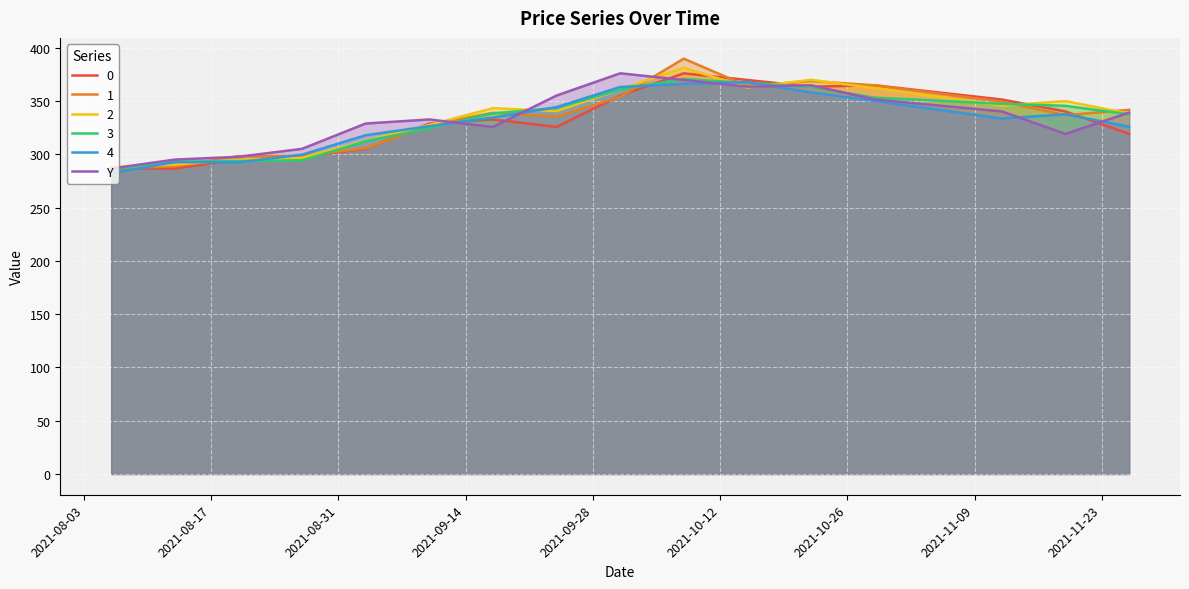

What is the lowest value of the 4 series?

282.3